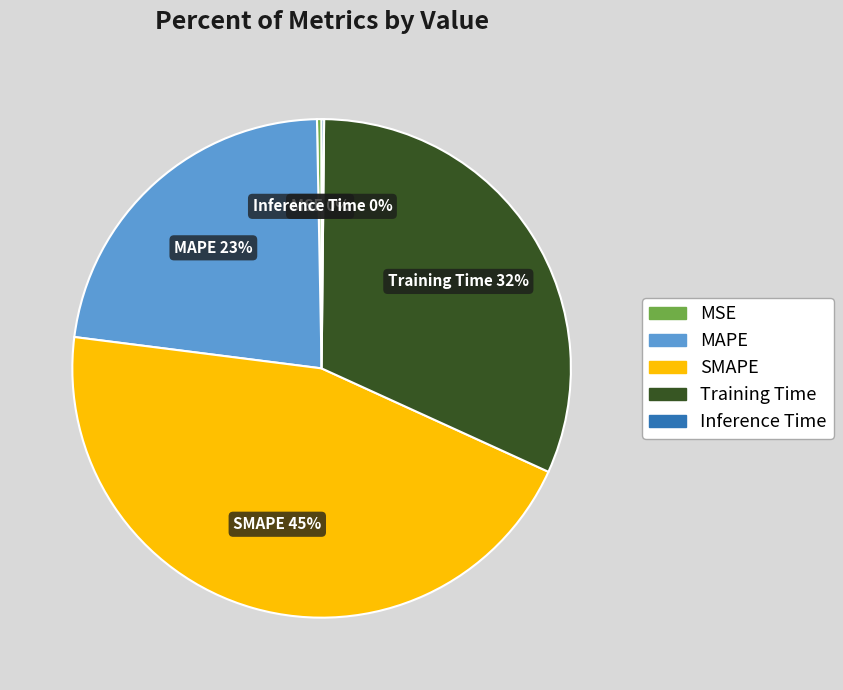

True or false: Training Time accounts for 32% of the total.

True